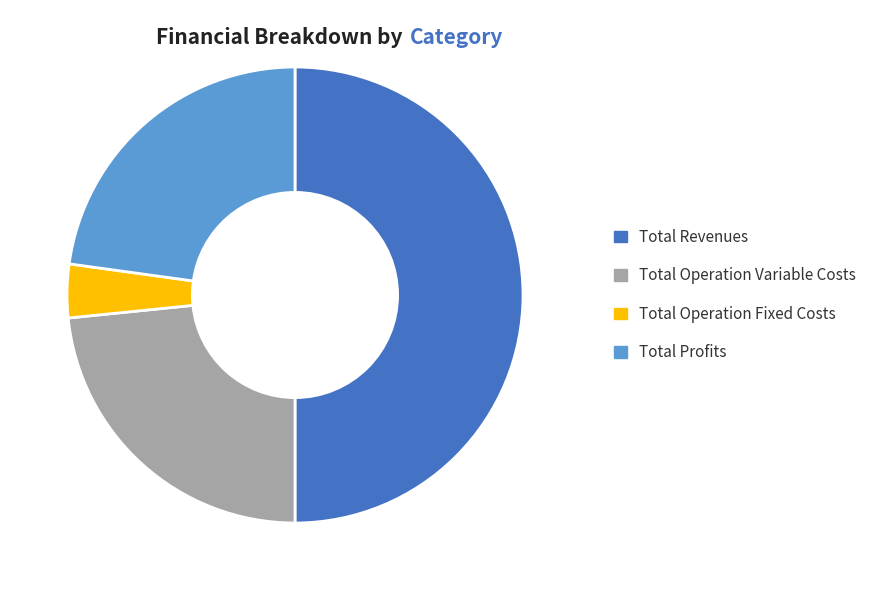

Rank the categories by value from lowest to highest.

Total Operation Fixed Costs, Total Profits, Total Operation Variable Costs, Total Revenues